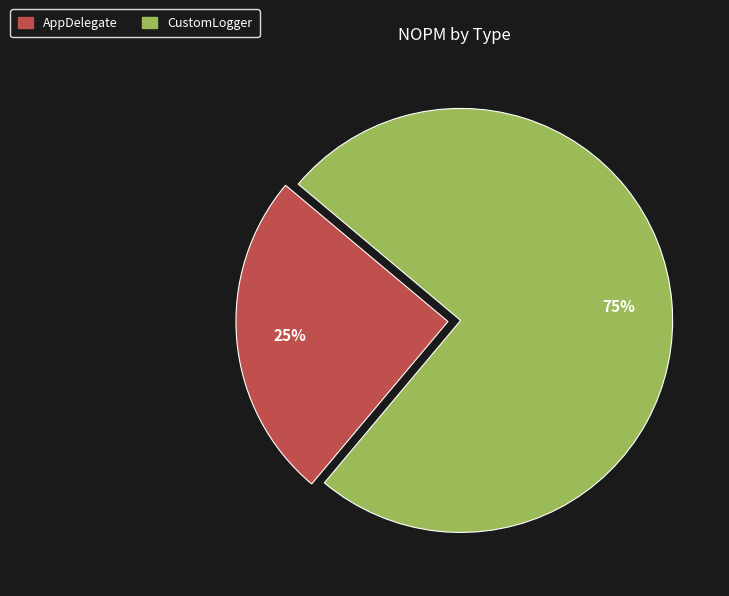

Is there a majority slice in this chart?

Yes